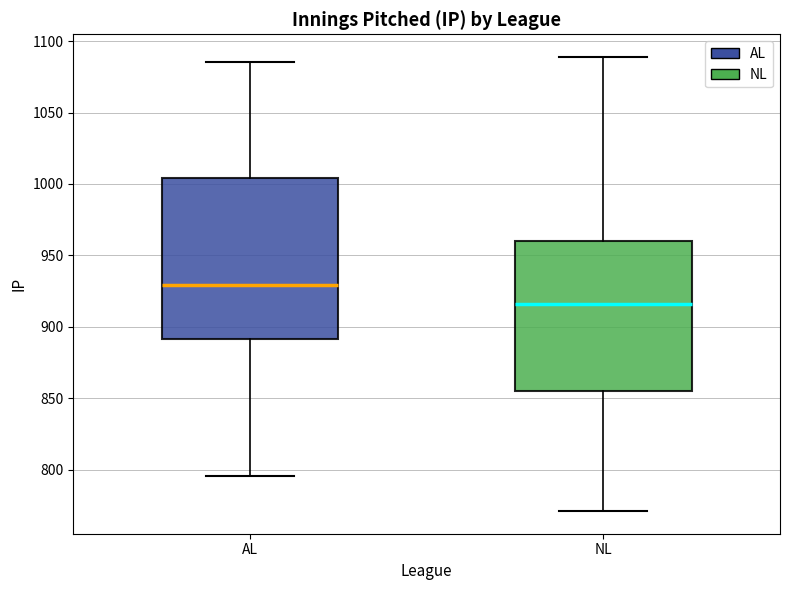

Reading left to right, read every box against the y-axis: the position of its median line, the range the box covers, and the ends of its whiskers. The values are not printed on the chart, so give them approximately, as read against the axis.

AL: median 930, box 890 to 1005, whiskers 795 to 1085
NL: median 915, box 855 to 960, whiskers 770 to 1090